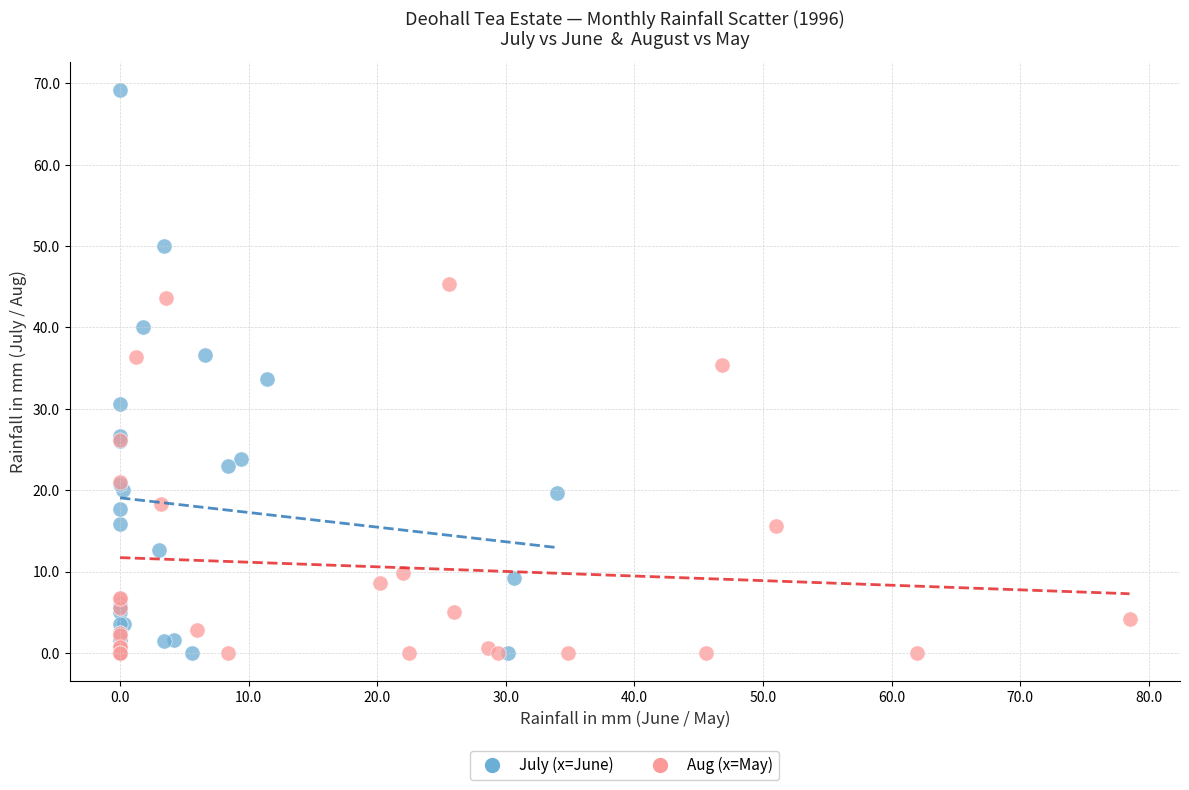

Which series has the largest Y range (max minus min)?

July (x=June)